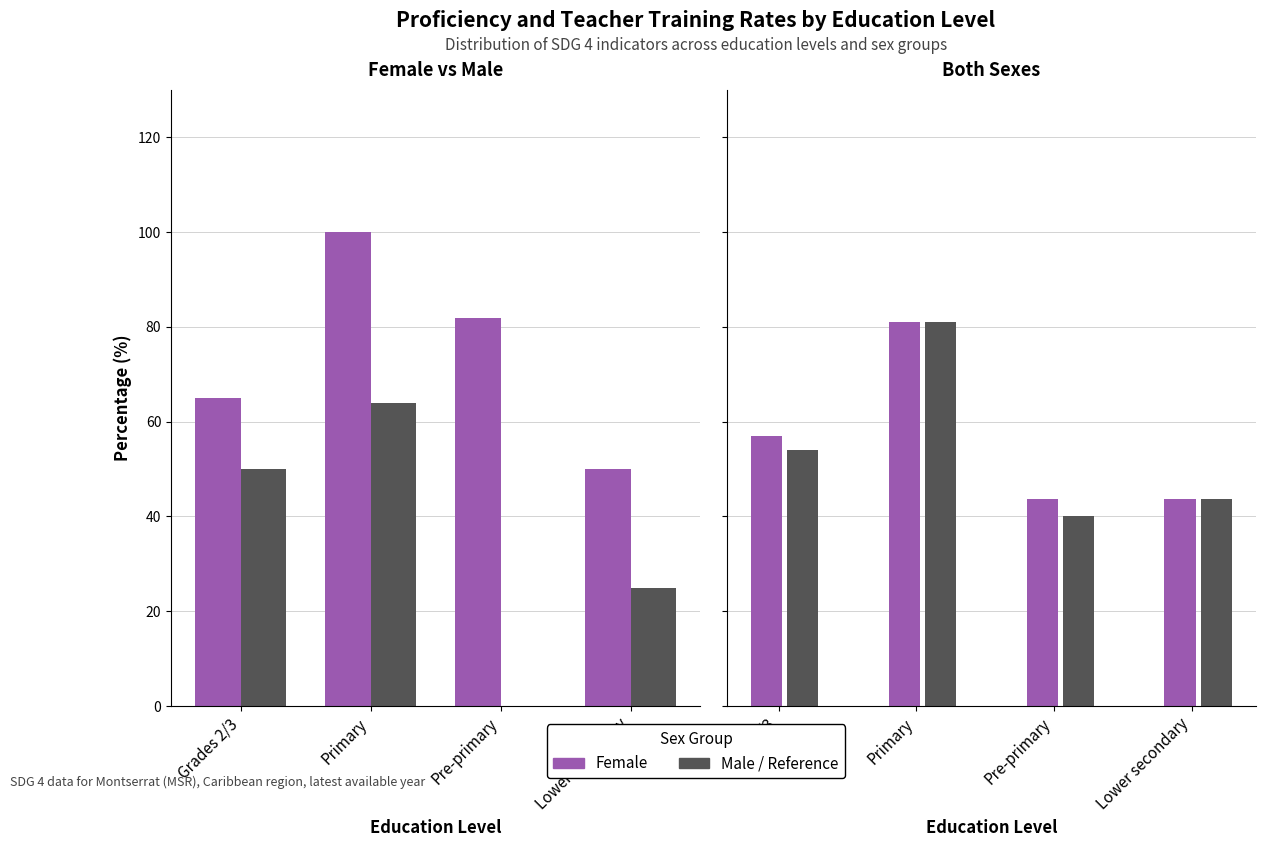

Between Grades 2/3 and Pre-primary, which series saw the biggest shift?

Male